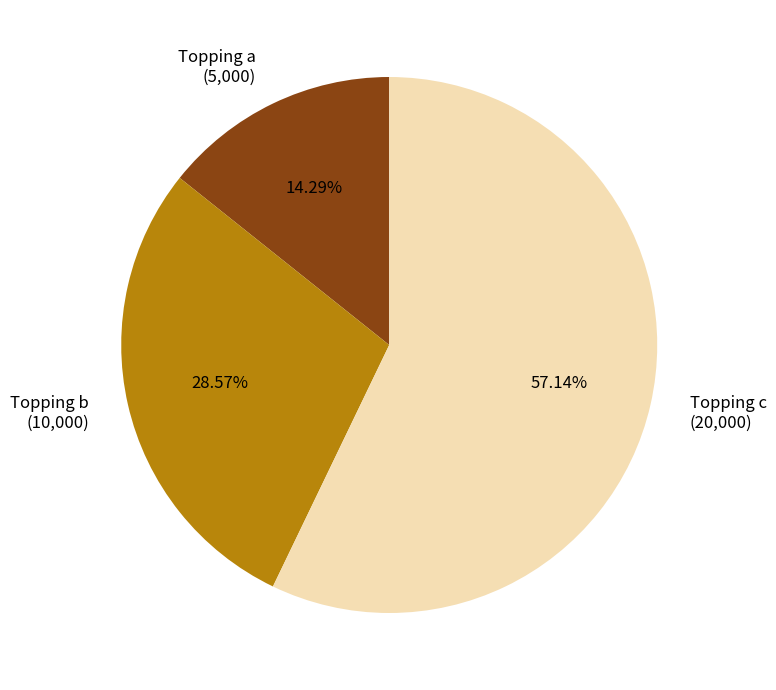

What percentage do Topping b and Topping c together represent?

85.7%